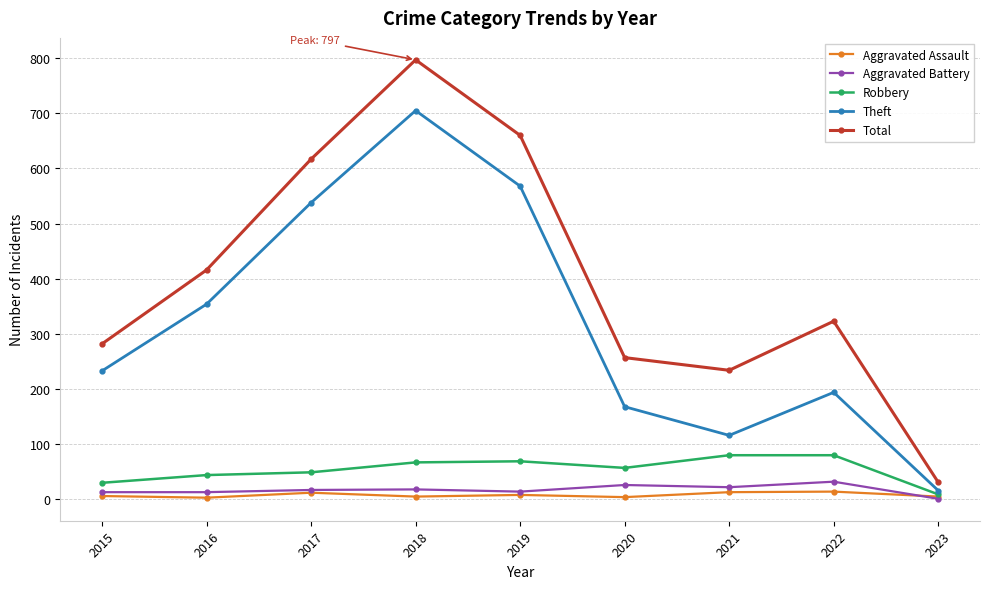

What are all the series names shown in the legend?

Aggravated Assault, Aggravated Battery, Robbery, Theft, Total